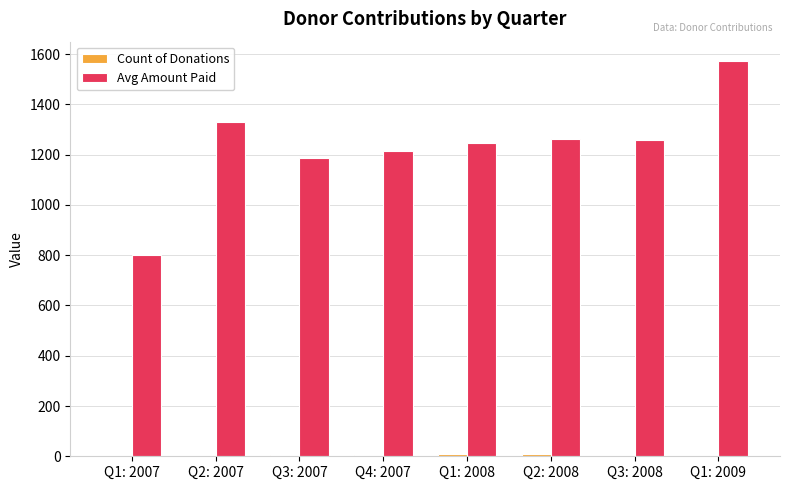

Which category has the highest value across all series?

Q1: 2009